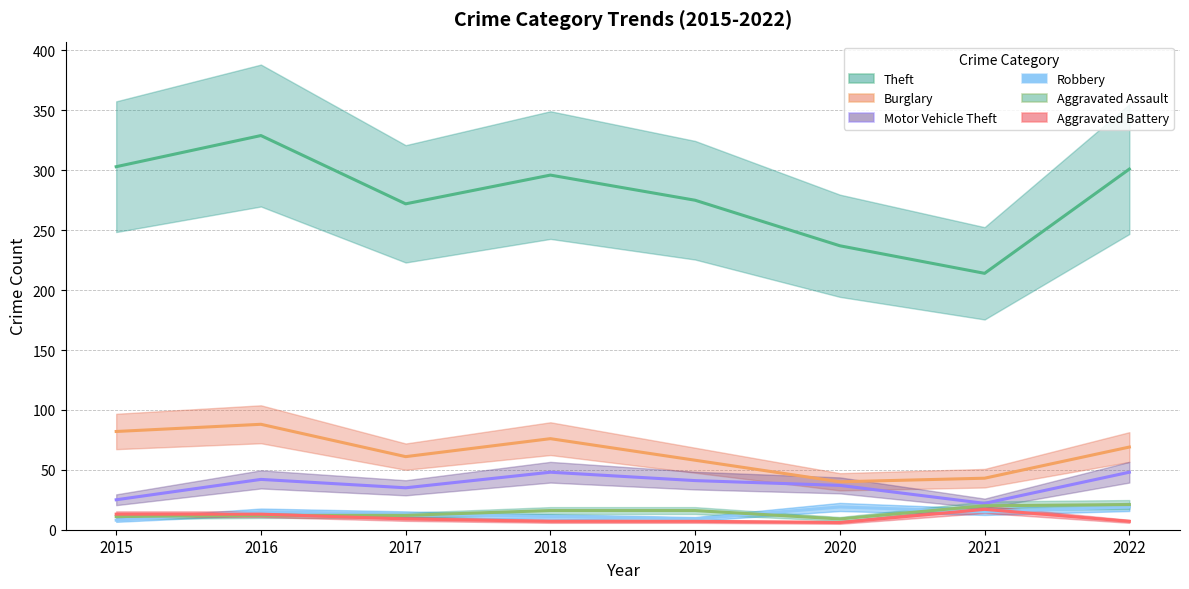

Count the number of categories in the chart.

8